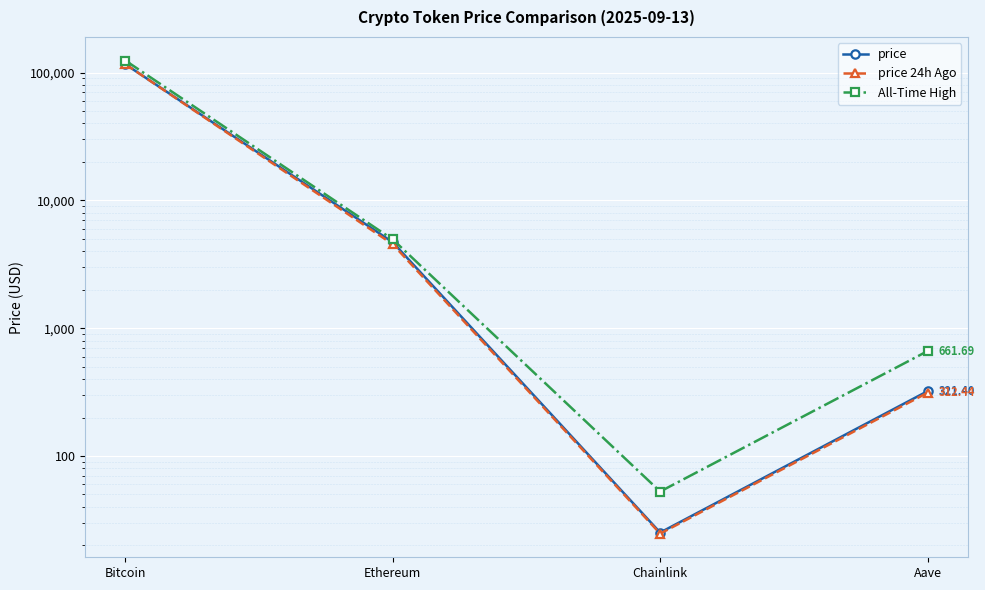

True or false: All-Time High has a value of 661.7 at Aave.

True